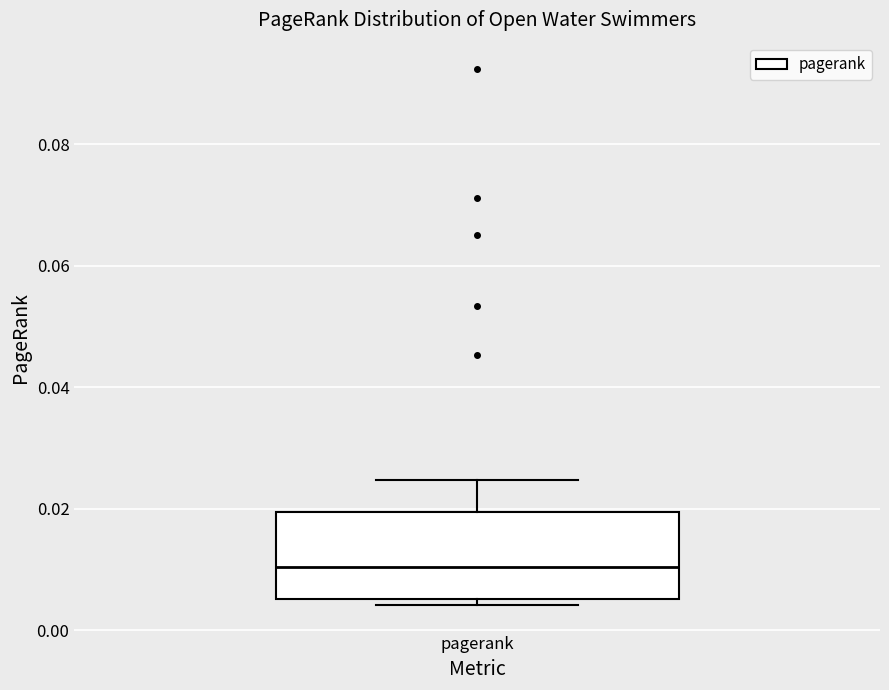

Where is the upper edge of the box for pagerank on the y-axis? The values are not printed on the chart, so give them approximately, as read against the axis.

0.020